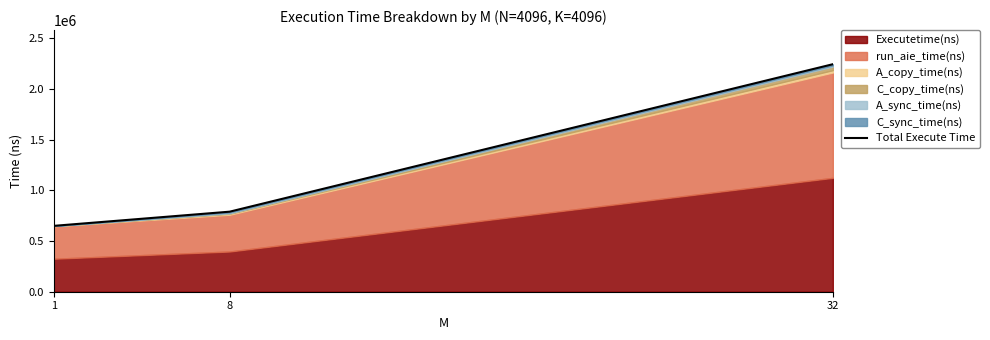

How many lines are shown in the chart?

1